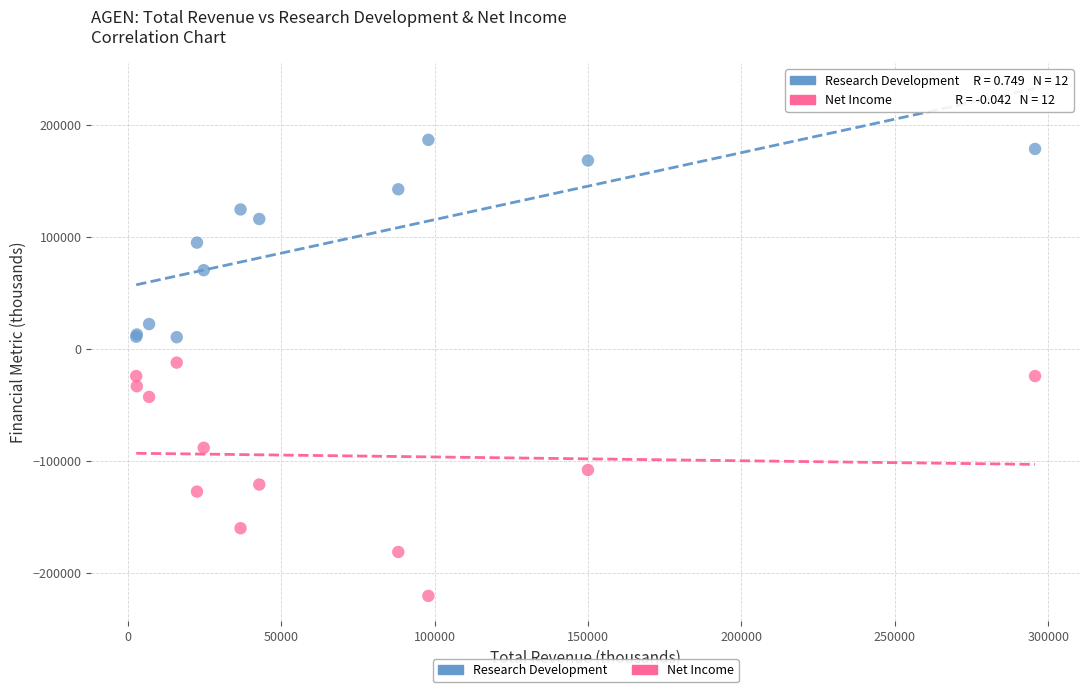

Which series contains the lowest Y value?

Net Income